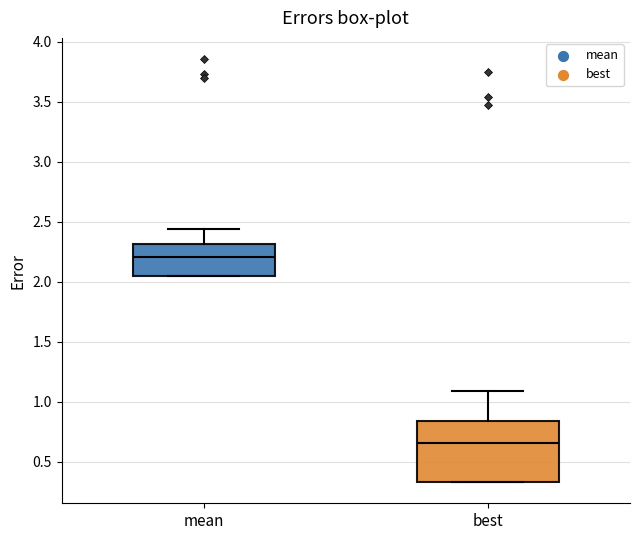

Reading left to right, read every box against the y-axis: the position of its median line, the range the box covers, and the ends of its whiskers. The values are not printed on the chart, so give them approximately, as read against the axis.

mean: median 2.20, box 2.05 to 2.30, whiskers 2.05 to 2.45
best: median 0.65, box 0.35 to 0.85, whiskers 0.35 to 1.10